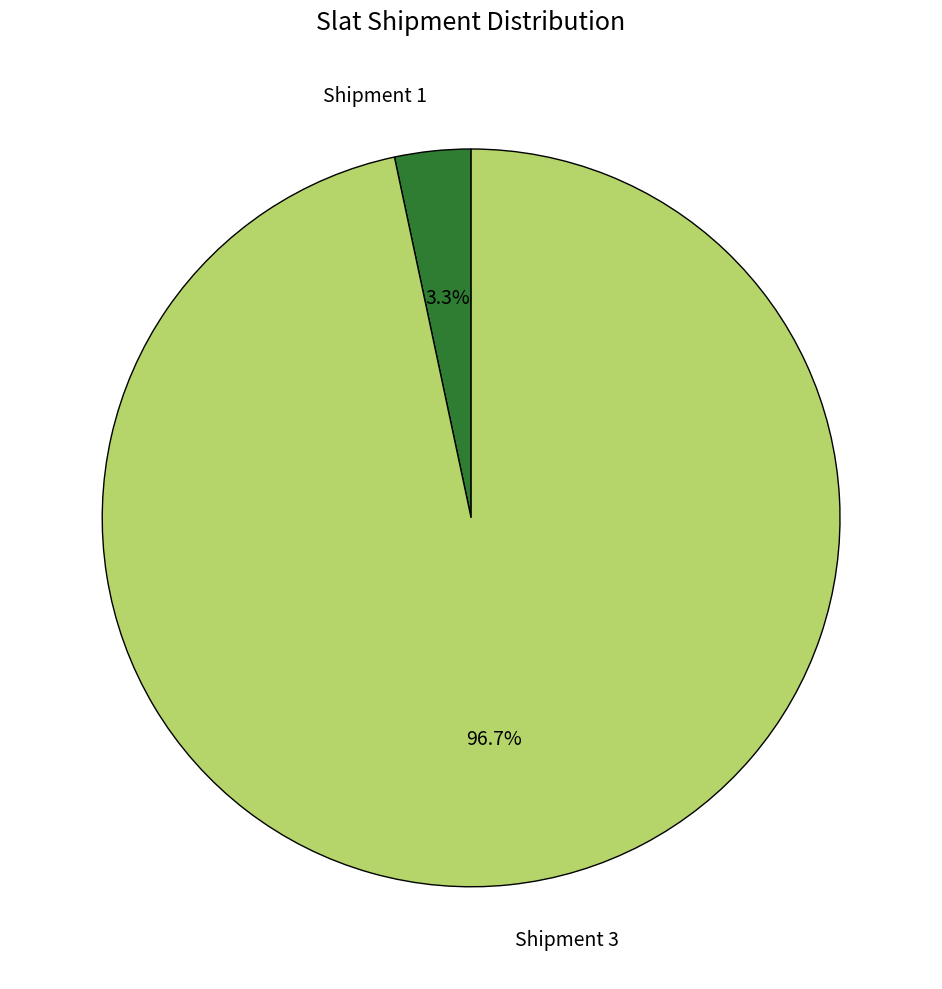

Count the number of slices in the pie.

2